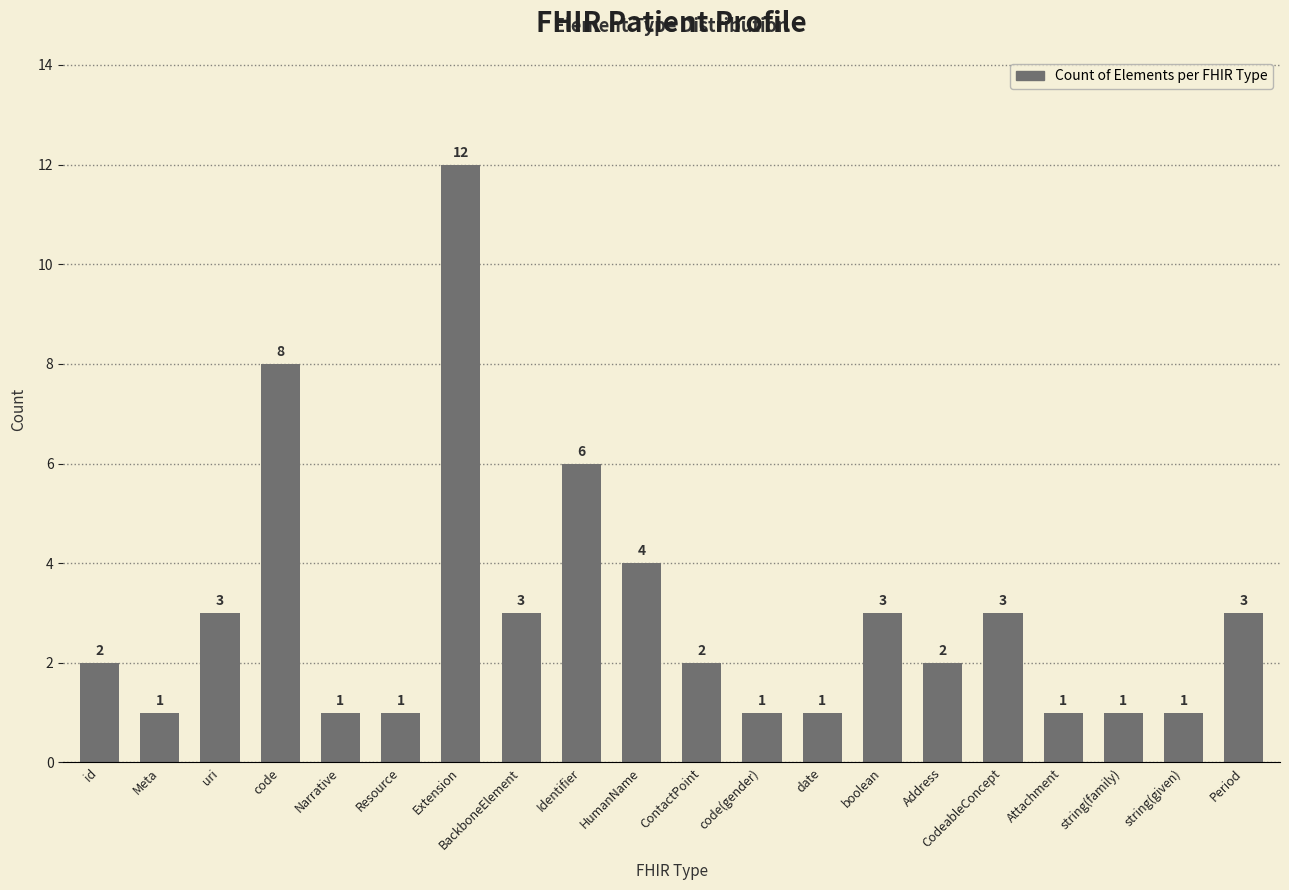

Reading left to right, what are all the values shown in this chart?

id=2	Meta=1	uri=3	code=8	Narrative=1	Resource=1	Extension=12	BackboneElement=3	Identifier=6	HumanName=4	ContactPoint=2	code(gender)=1	date=1	boolean=3	Address=2	CodeableConcept=3	Attachment=1	string(family)=1	string(given)=1	Period=3